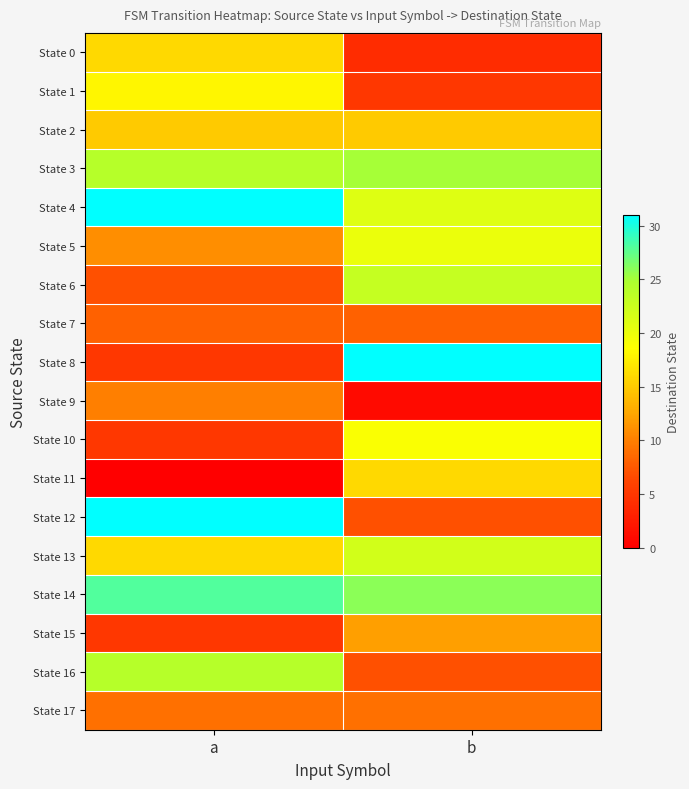

Between a and b, which is larger?

a